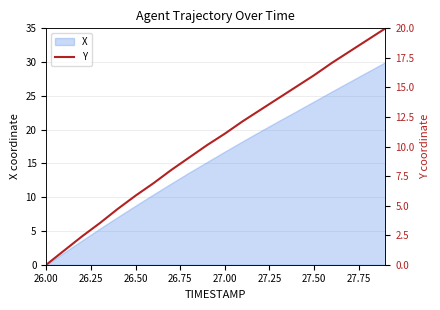

At which label does X reach its minimum?

26.00